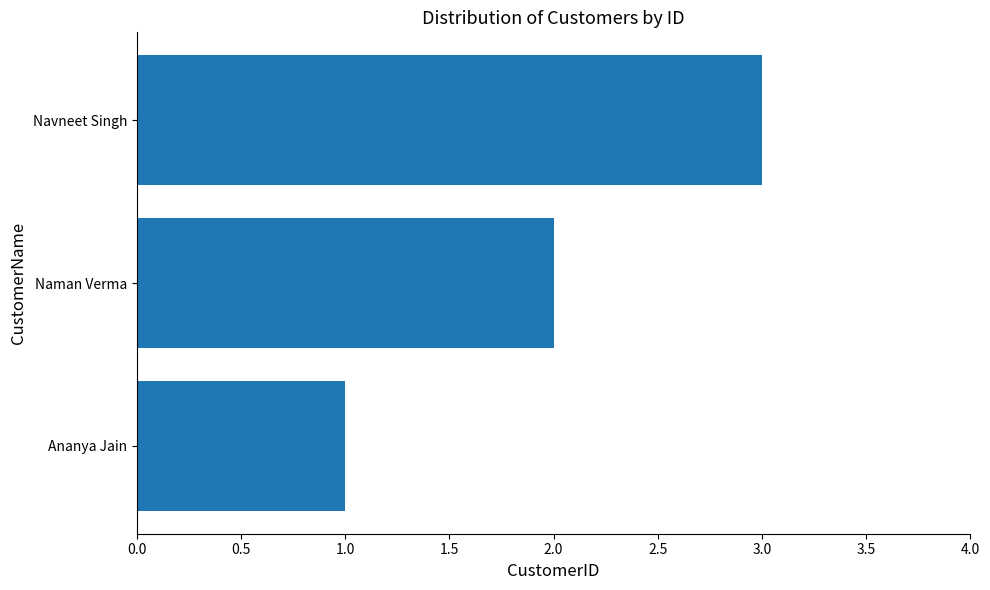

What is the sum of all values?

6